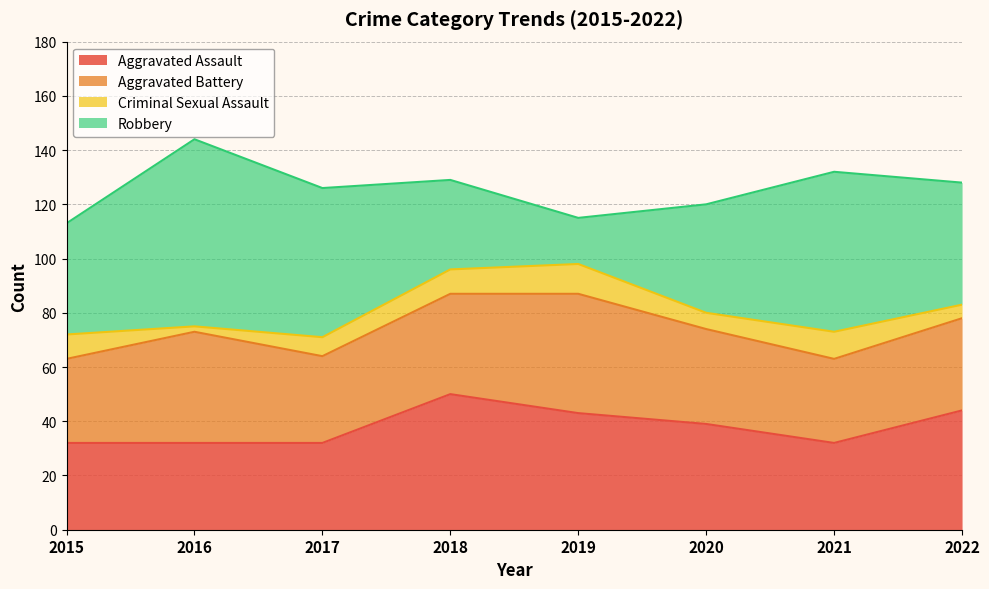

The value of Robbery at 2022 is 74. True or false?

False